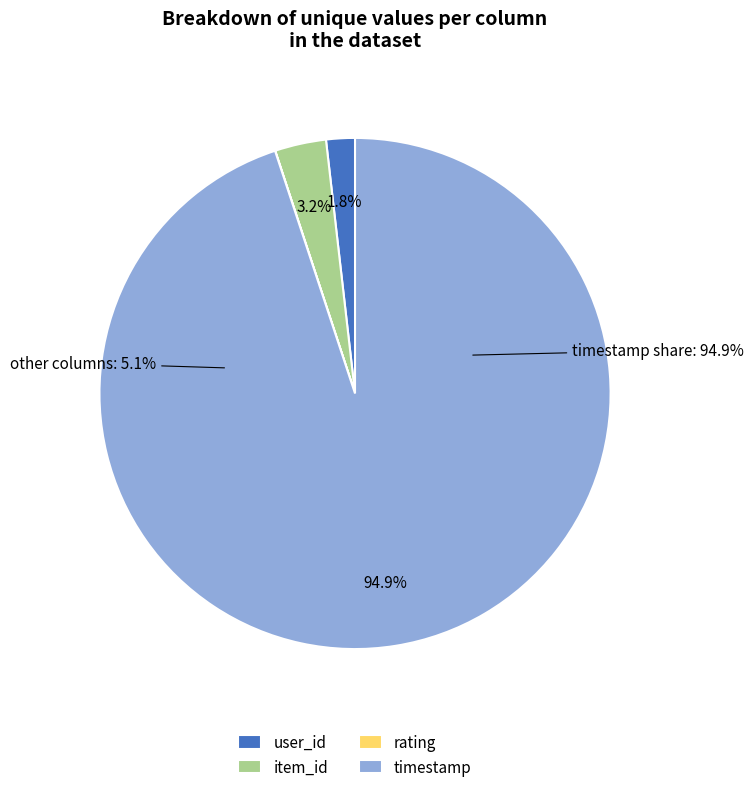

To the nearest percent, what is the difference between the largest and smallest slice percentages?

95%